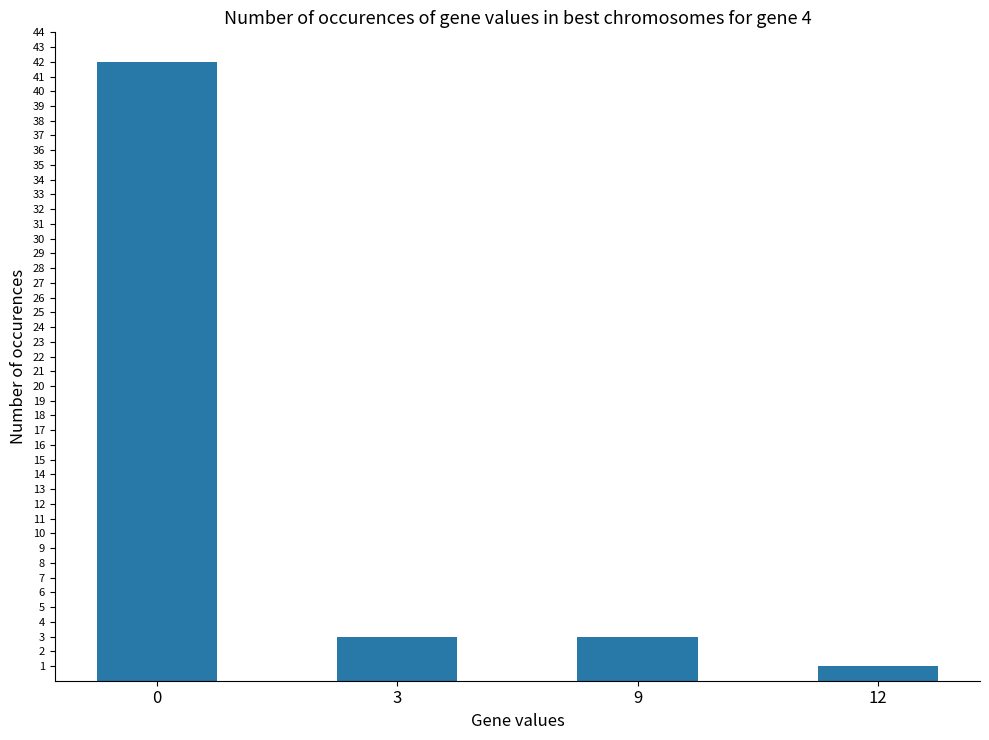

Reading left to right, transcribe all the data shown in this chart.

0=42	3=3	9=3	12=1